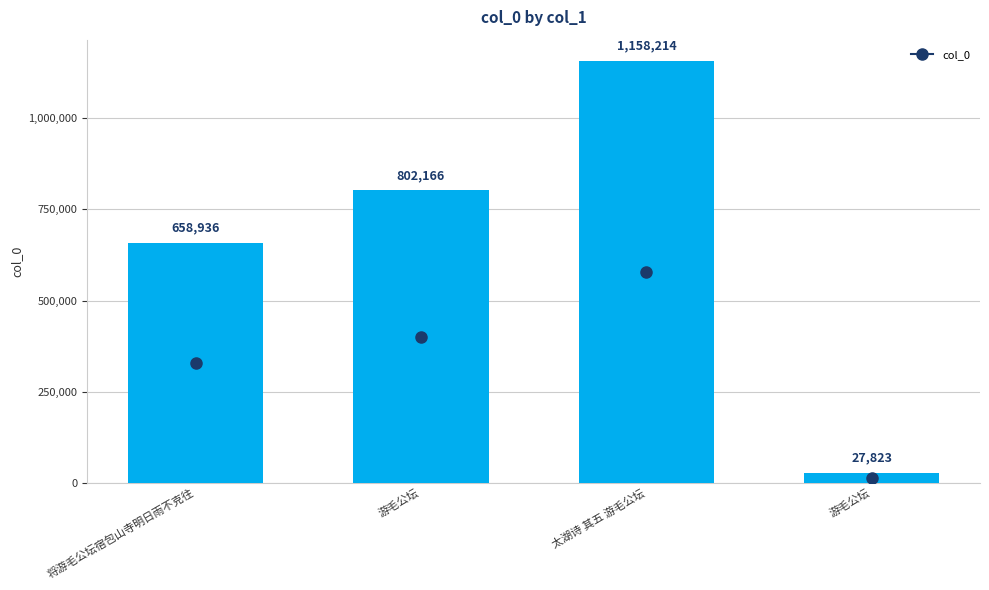

What is the change in value from 将游毛公坛宿包山寺明日雨不克往 to 游毛公坛?

+143230